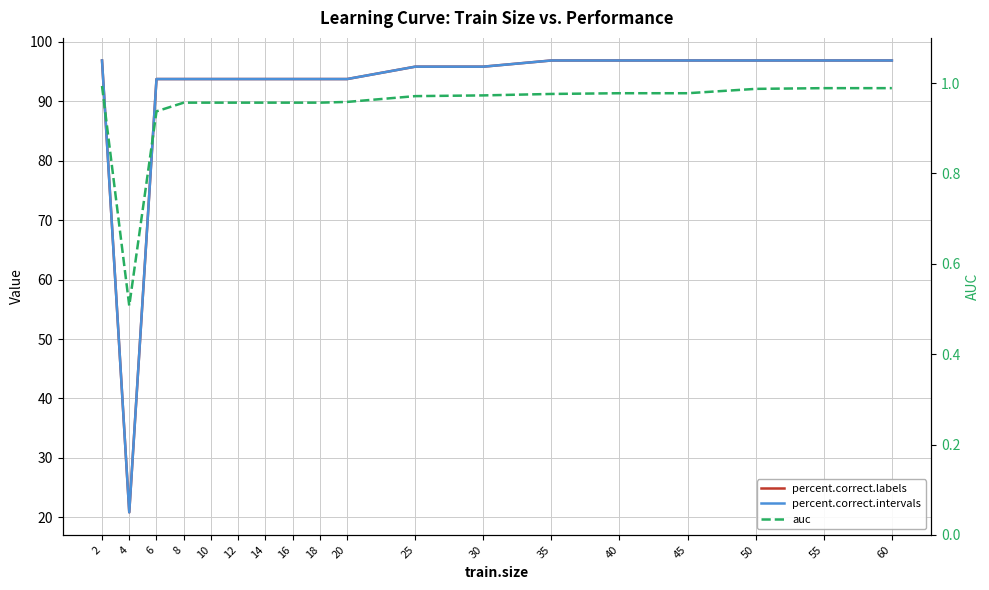

Which category has the highest value in the percent.correct.intervals series?

2